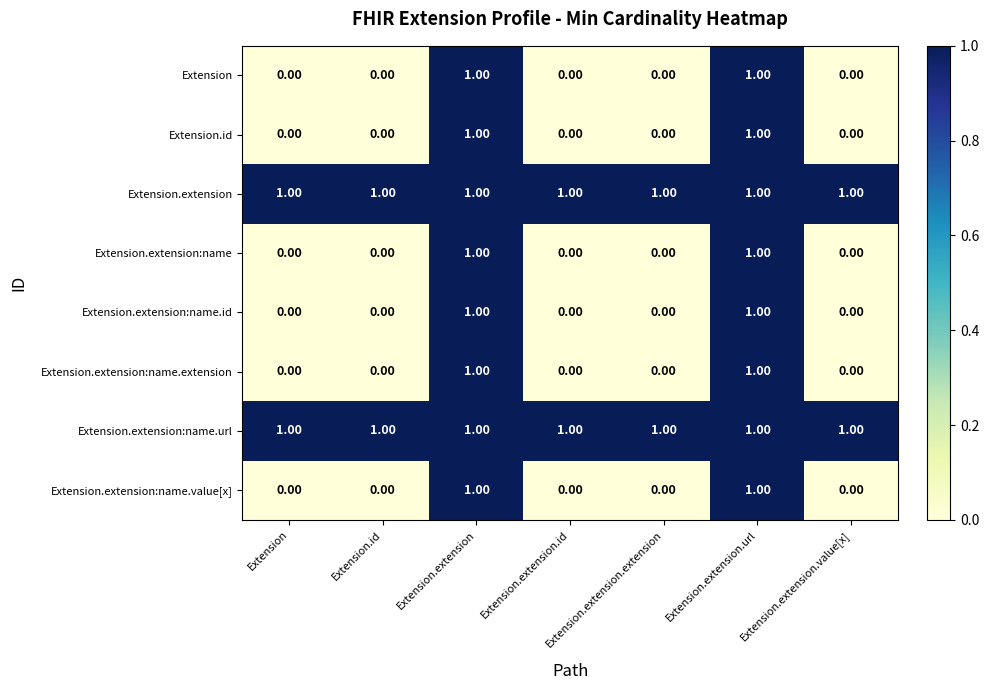

Is the value of Extension.extension at Extension.extension greater than the value of Extension.extension:name.value[x] at Extension.extension.id?

Yes